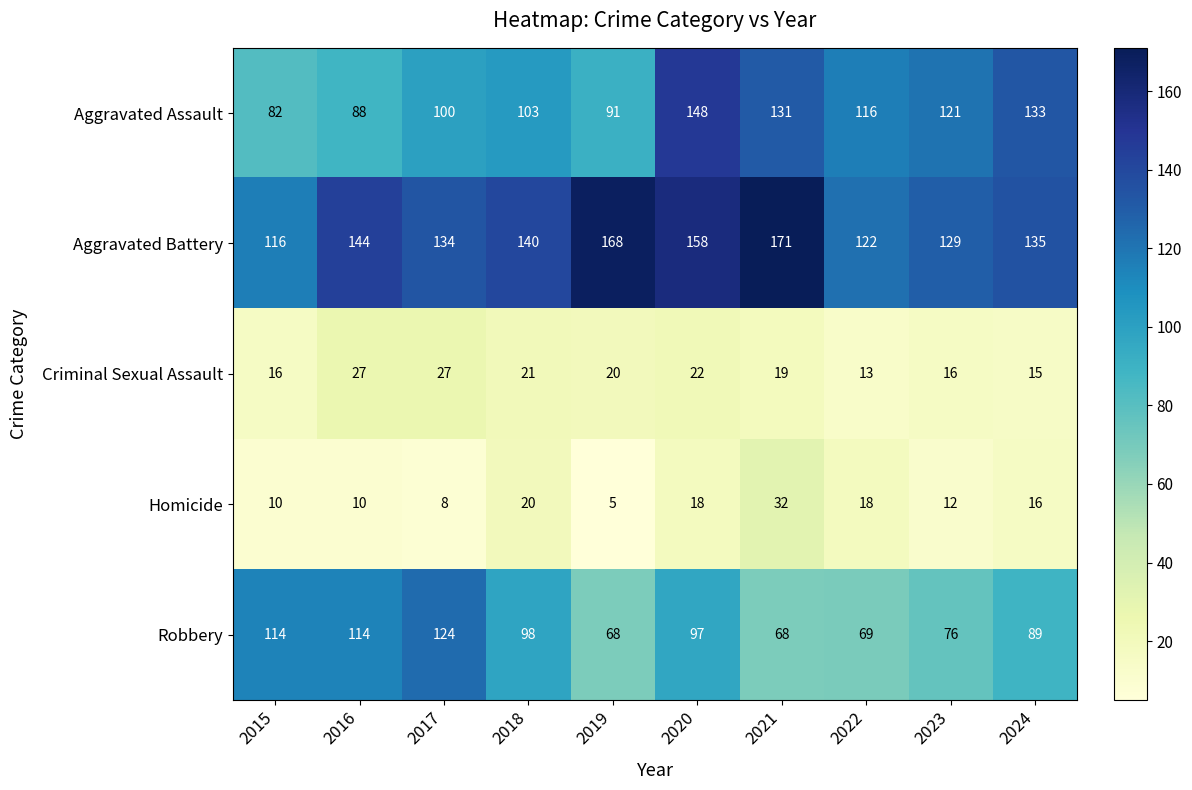

At which category does the chart reach its minimum across all series?

2019